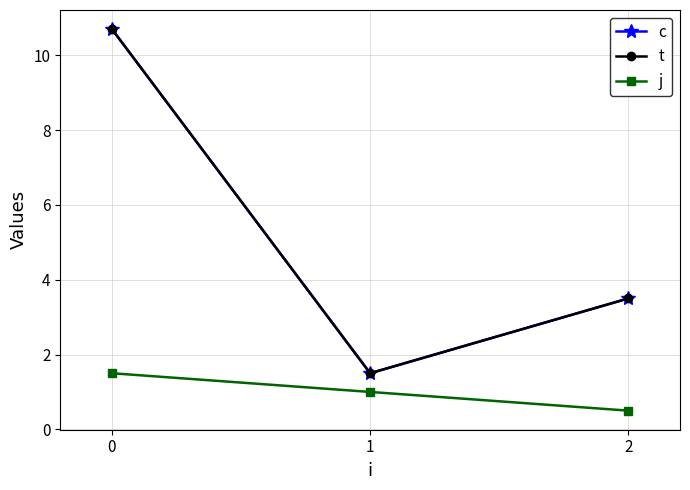

What is the sum of all j values?

3.0